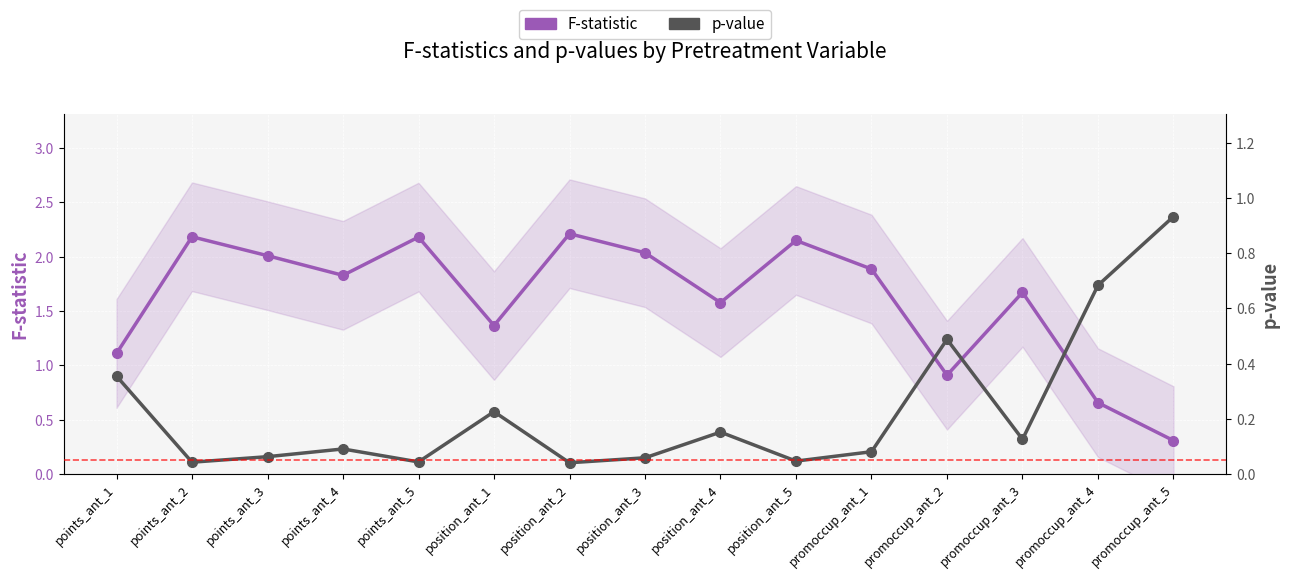

What are all the series names shown in the legend?

F-statistic, p-value